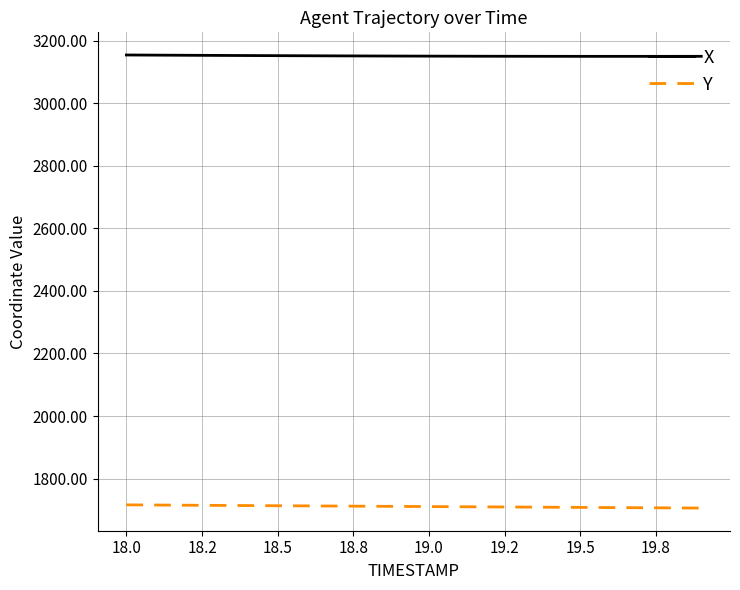

What is the greatest value displayed?

3153.7